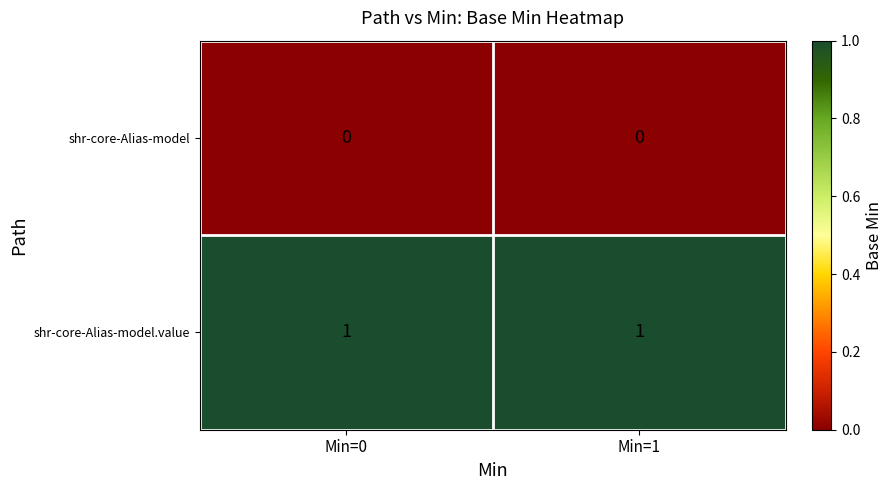

Rank the series at Min=1 from lowest to highest value.

shr-core-Alias-model, shr-core-Alias-model.value